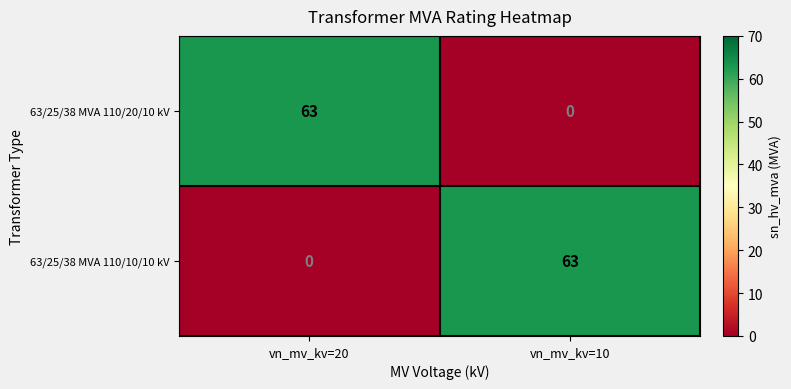

What is the maximum value for 63/25/38 MVA 110/10/10 kV?

63